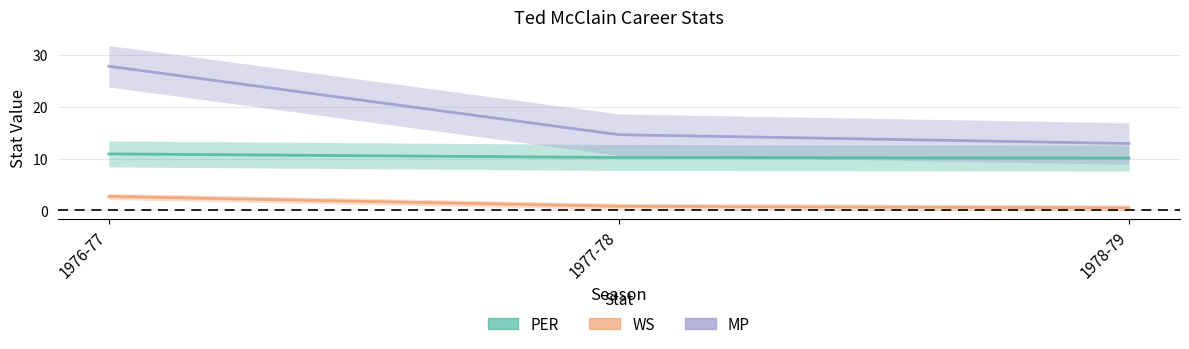

What are all the series names shown in the legend?

PER, WS, MP